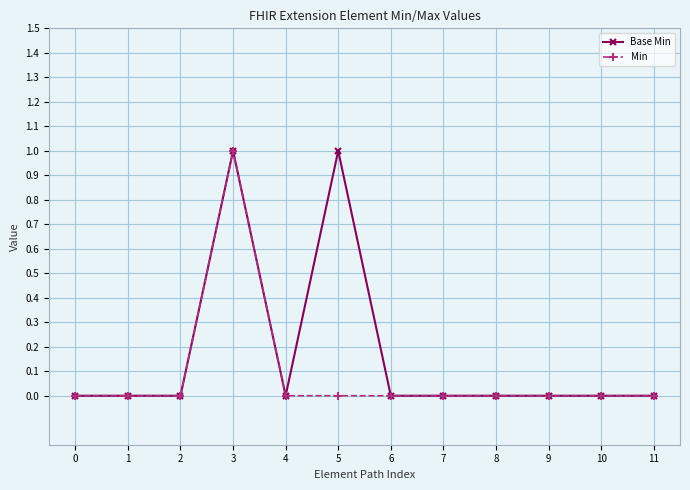

List the series in order of their overall mean, highest first.

Base Min, Min